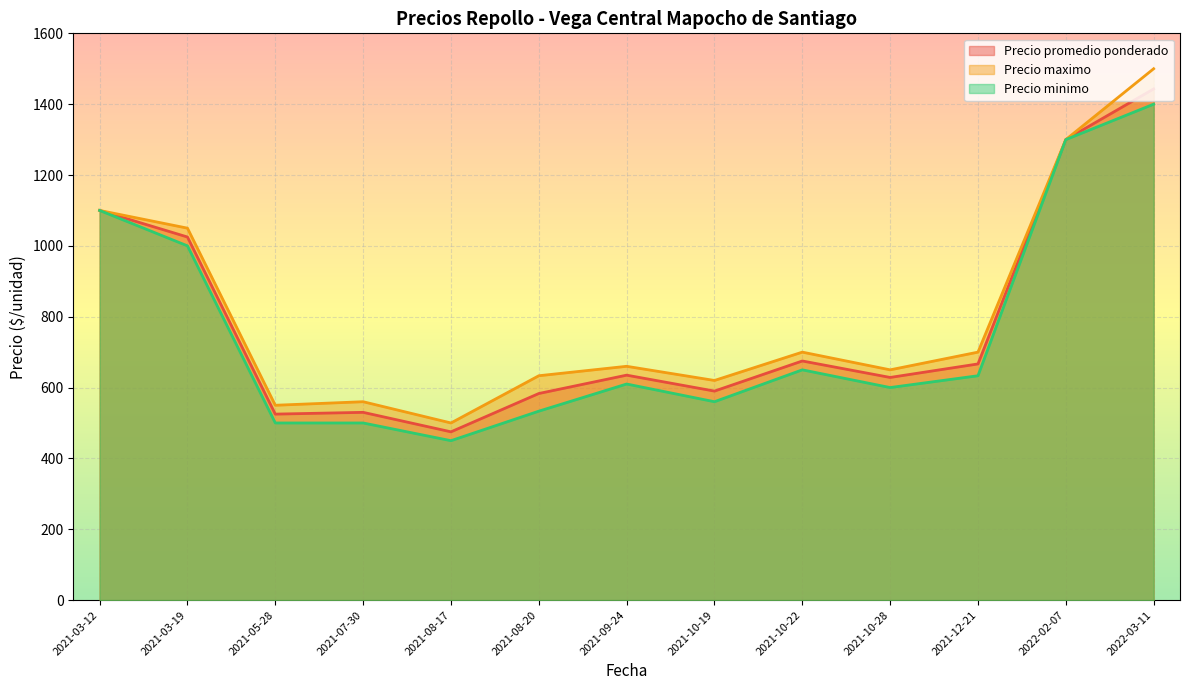

The value of Precio maximo at 2022-03-11 is 2176.5. True or false?

False